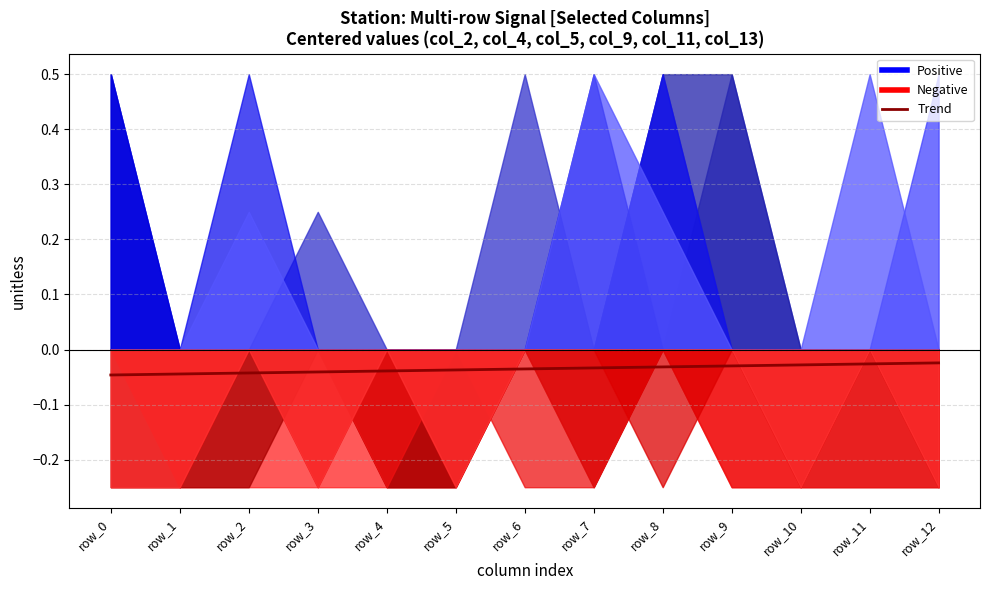

Is it true that the value at row_9 is -0.0?

True